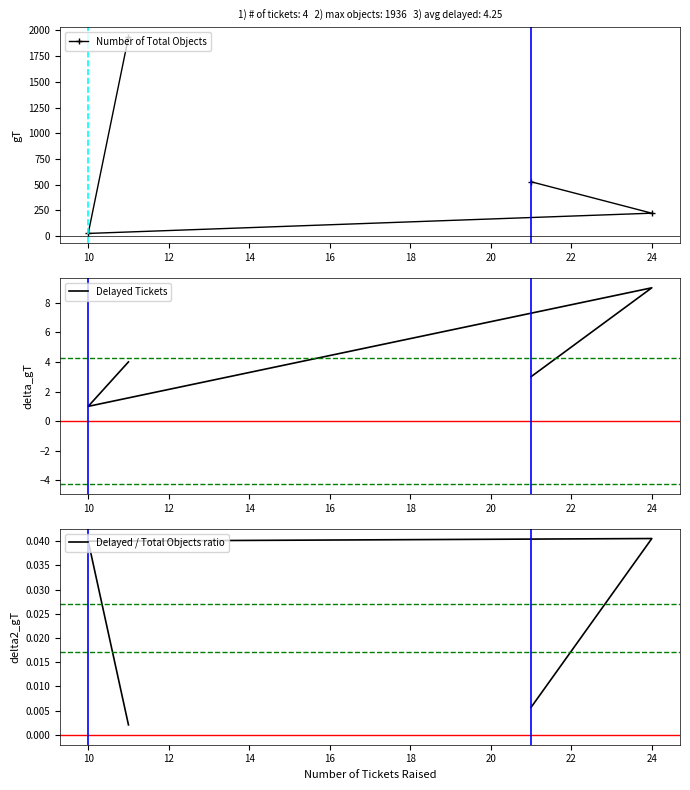

Is it true that Number of Total Objects equals 35.3 at 10?

False